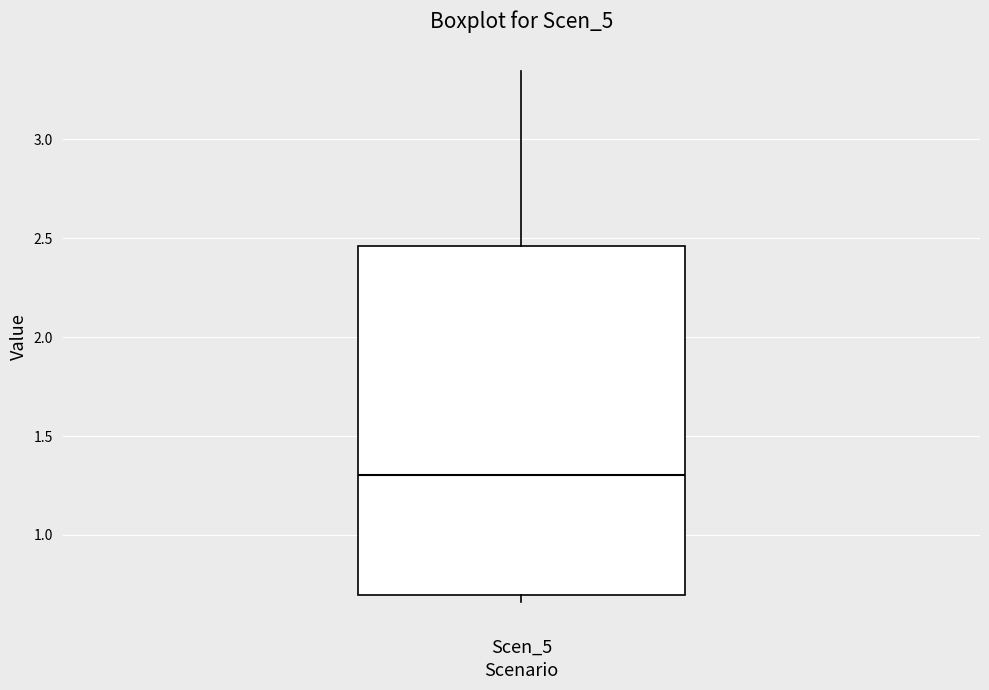

Where is the upper edge of the box for Scen_5 on the y-axis? The values are not printed on the chart, so give them approximately, as read against the axis.

2.45